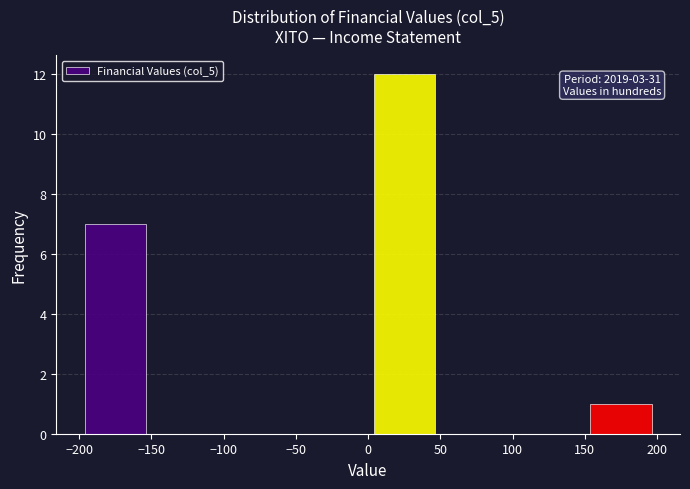

Which range on the x-axis has the tallest bar?

0 to 50